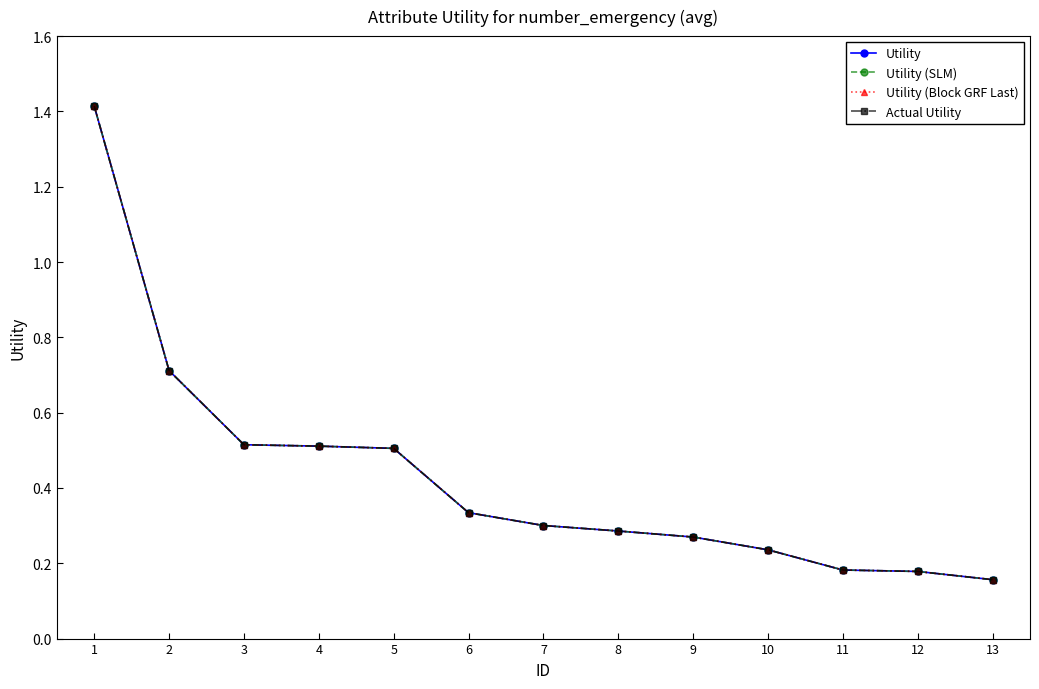

Does the chart display data point markers on the line(s)?

Yes